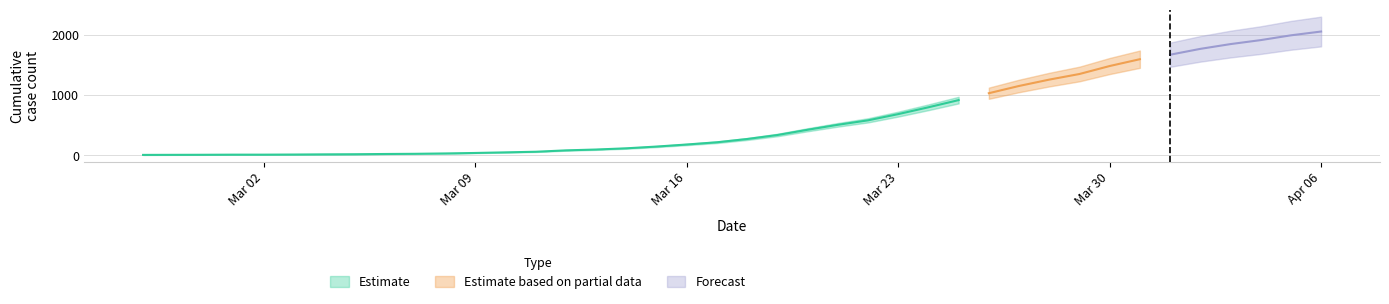

What position from the right is 2020-03-25?

13